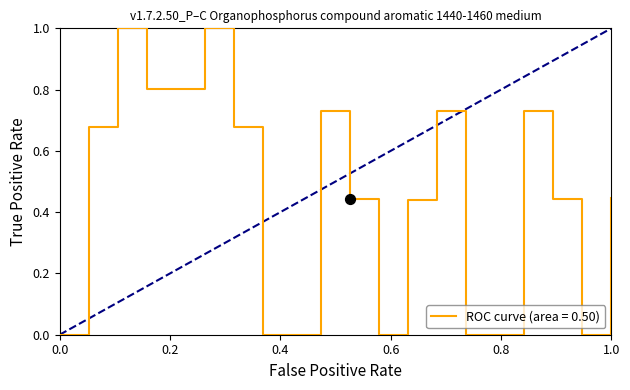

What is the difference between the maximum and minimum values?

1.0